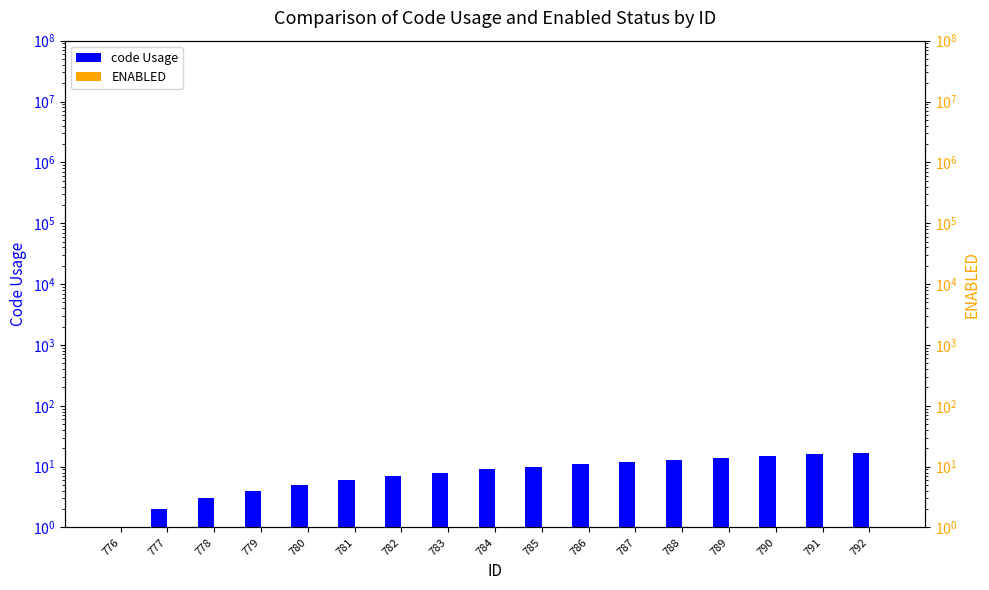

At which label does ENABLED reach its peak?

776